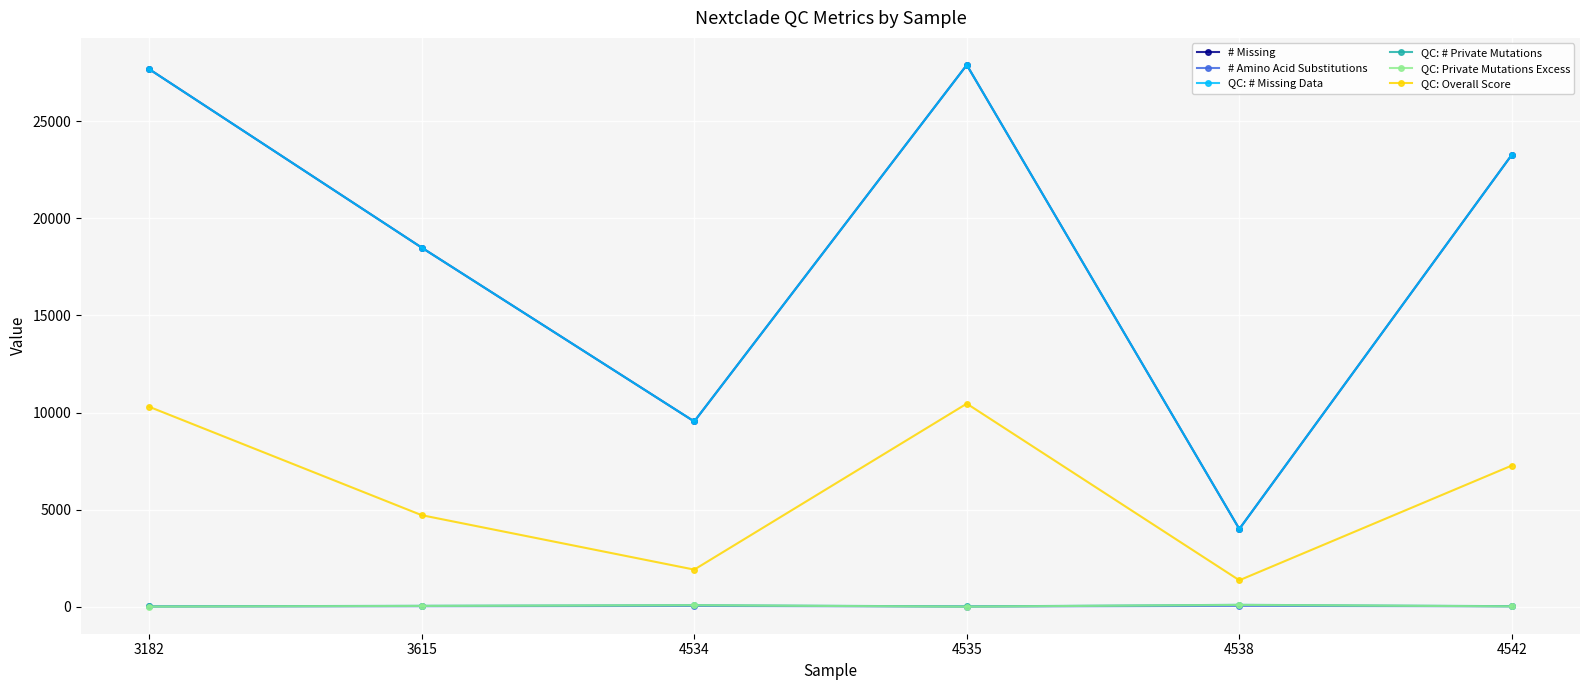

What is the average value of the QC: Private Mutations Excess series?

30.5